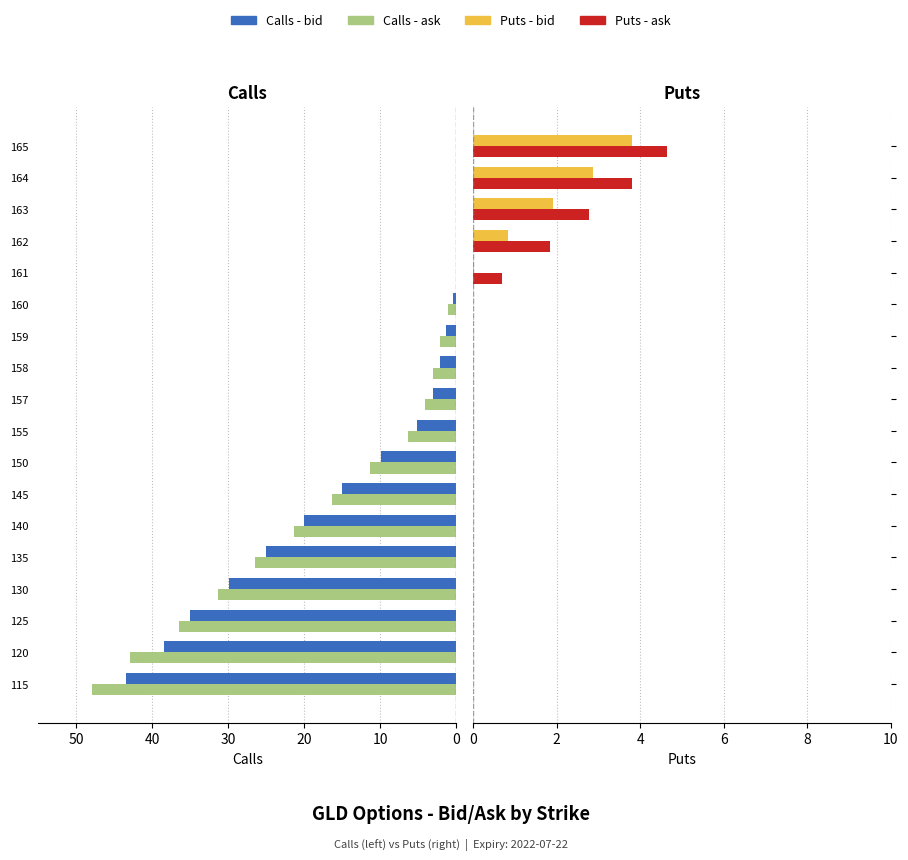

What is the difference between the maximum and minimum values in the Puts - ask series?

4.6